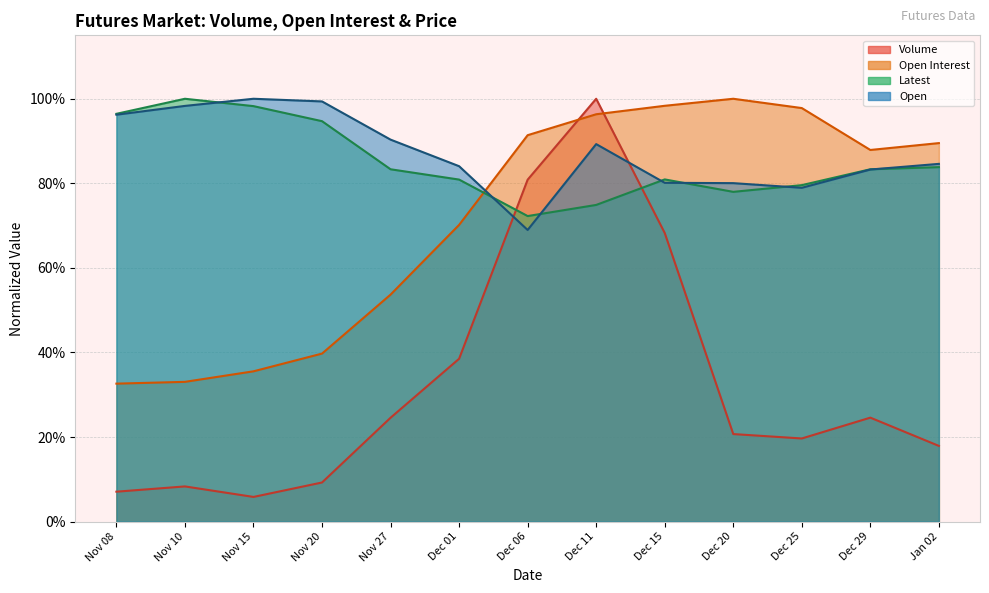

Rank the categories by Latest value from highest to lowest.

Nov 10, Nov 15, Nov 08, Nov 20, Jan 02, Nov 27, Dec 29, Dec 15, Dec 01, Dec 25, Dec 20, Dec 11, Dec 06